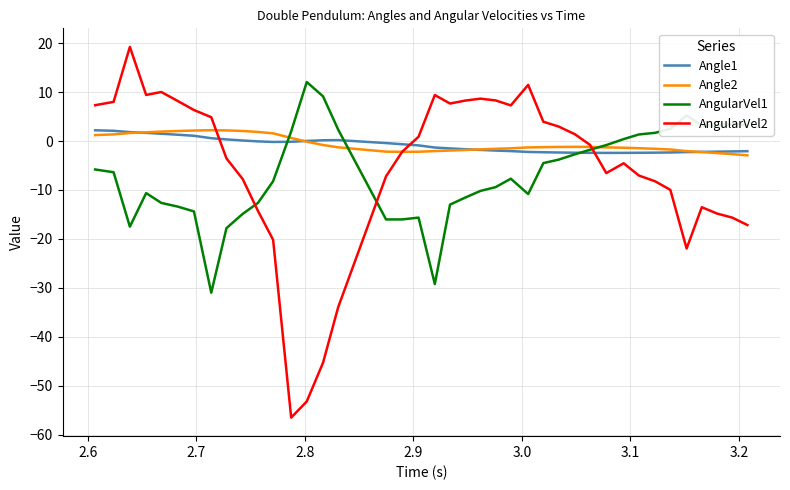

Which series has the widest spread of values?

AngularVel2